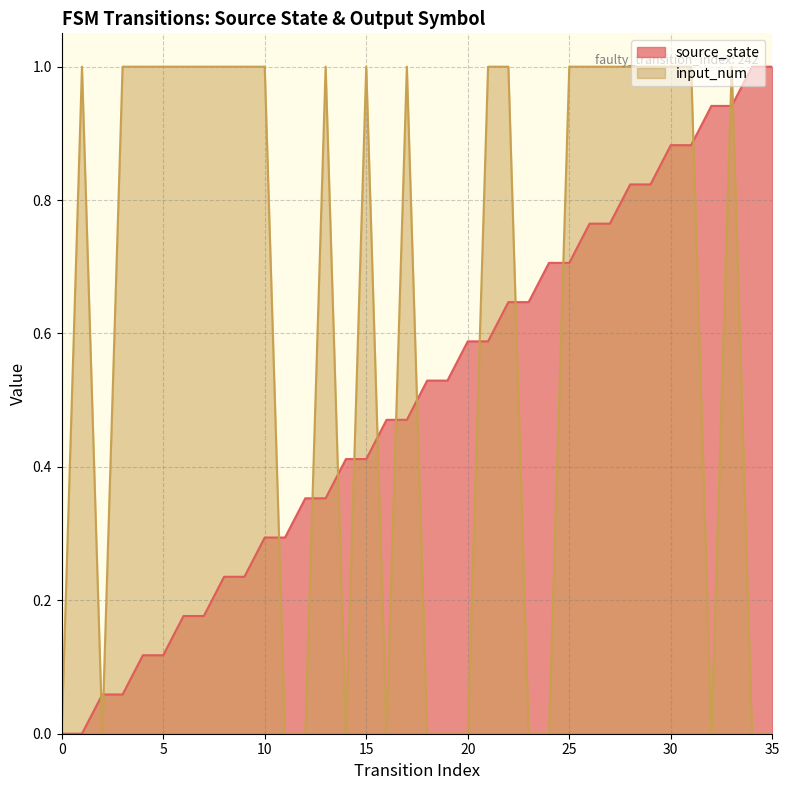

What is the average value of the source_state series?

0.5